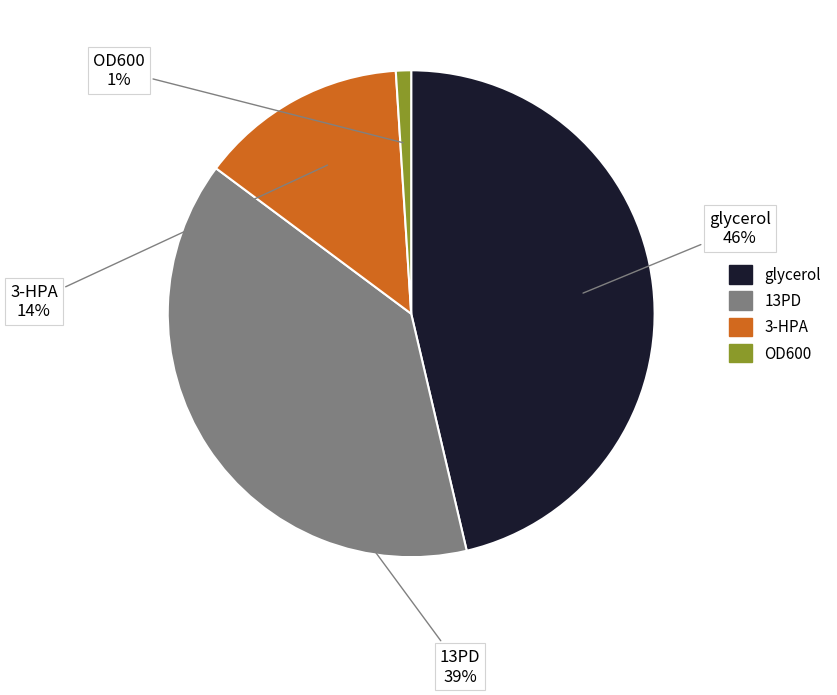

How many slices are in this pie chart?

4